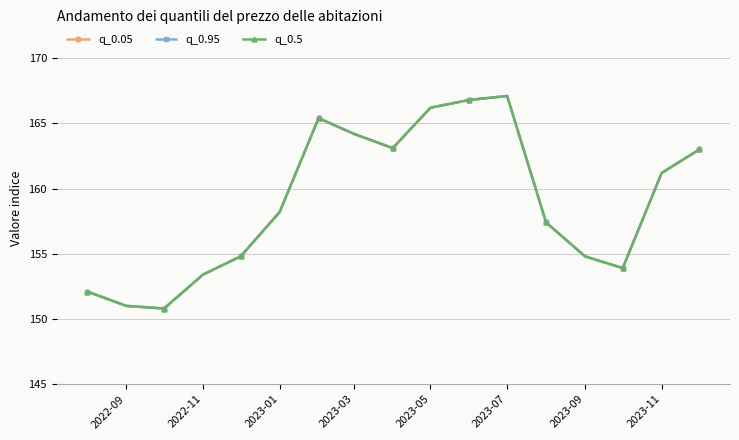

What is the average value of the q_0.05 series?

159.0